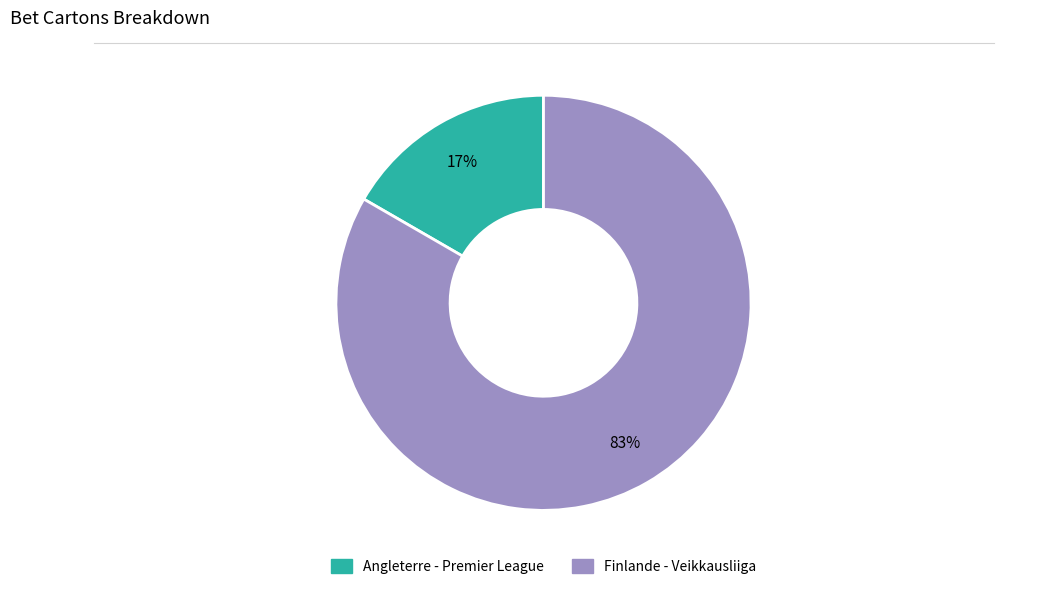

True or false: Angleterre - Premier League accounts for 26% of the total.

False